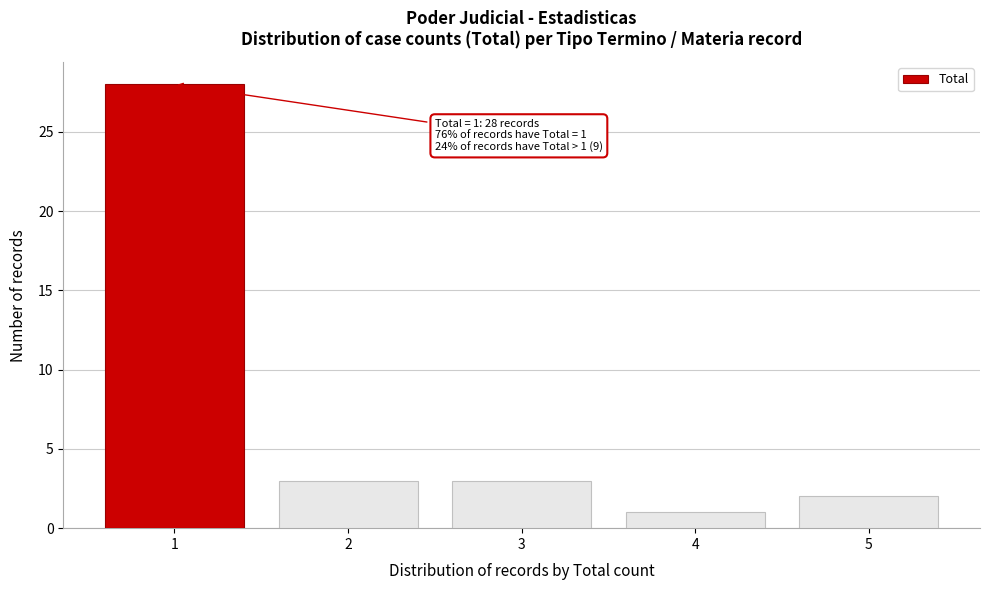

Reading left to right, what are all the values shown in this chart?

1=28	2=3	3=3	4=1	5=2